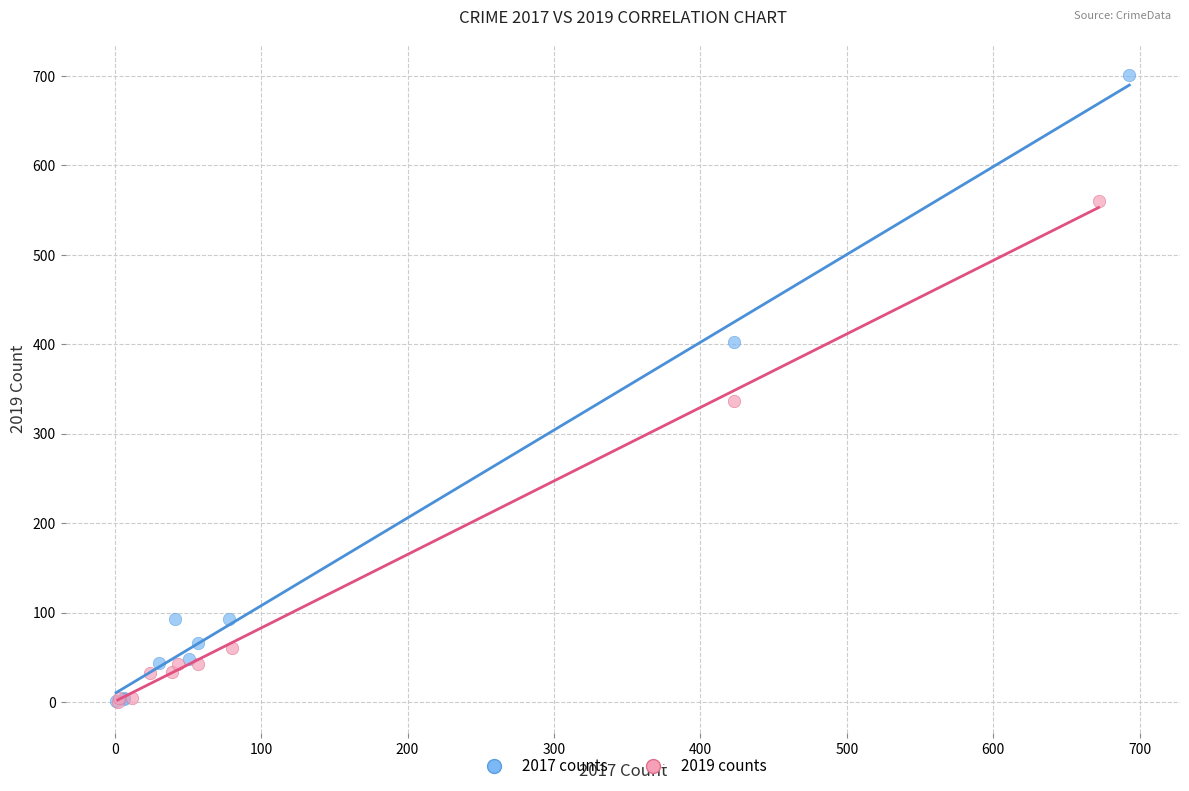

Which series reaches the maximum Y coordinate?

2017 counts